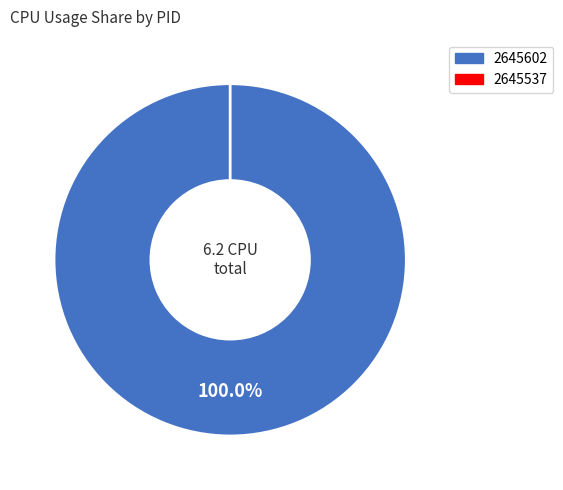

To the nearest percent, what is the combined percentage of 2645537 and 2645602?

100%